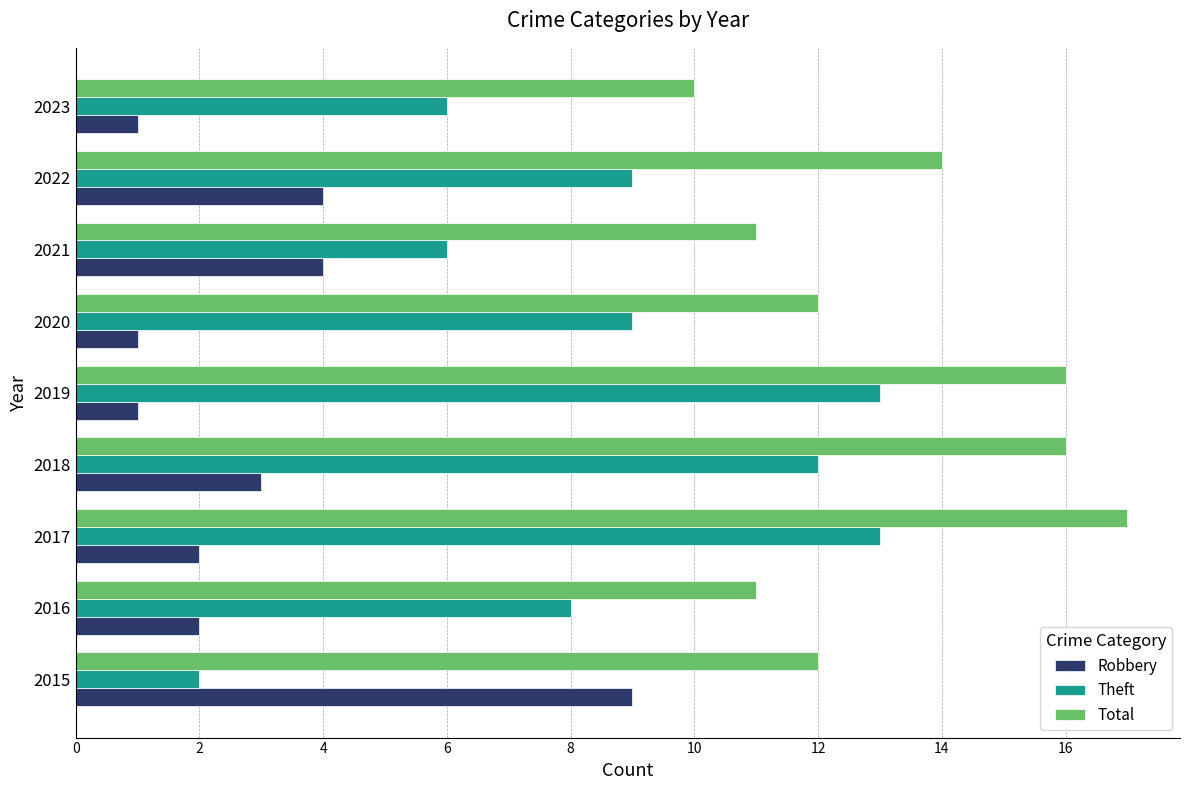

Is it true that Total equals 11 at 2021?

True